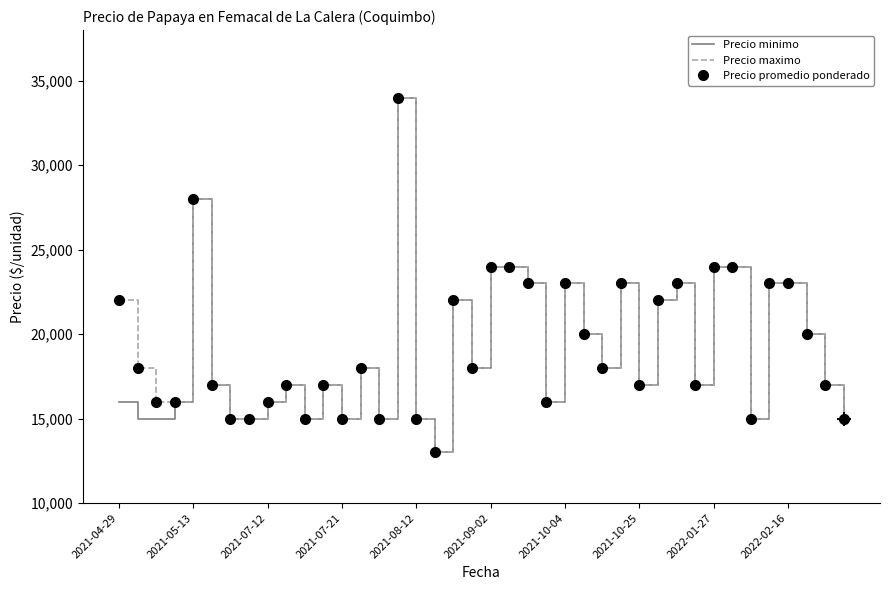

How many data points in Precio promedio ponderado are less than 18000?

19